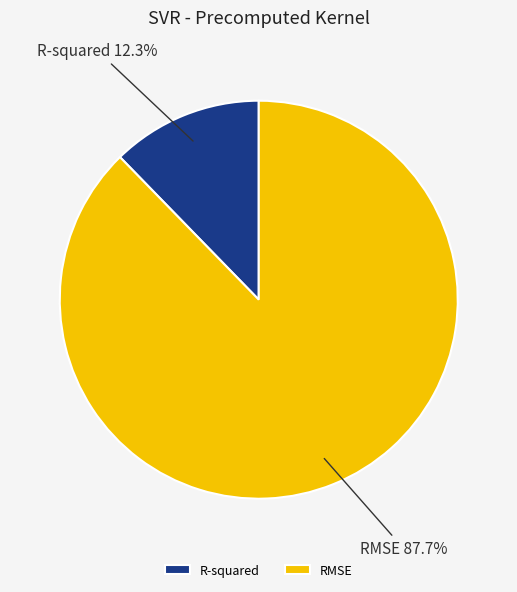

Which category has the biggest portion of the pie?

RMSE